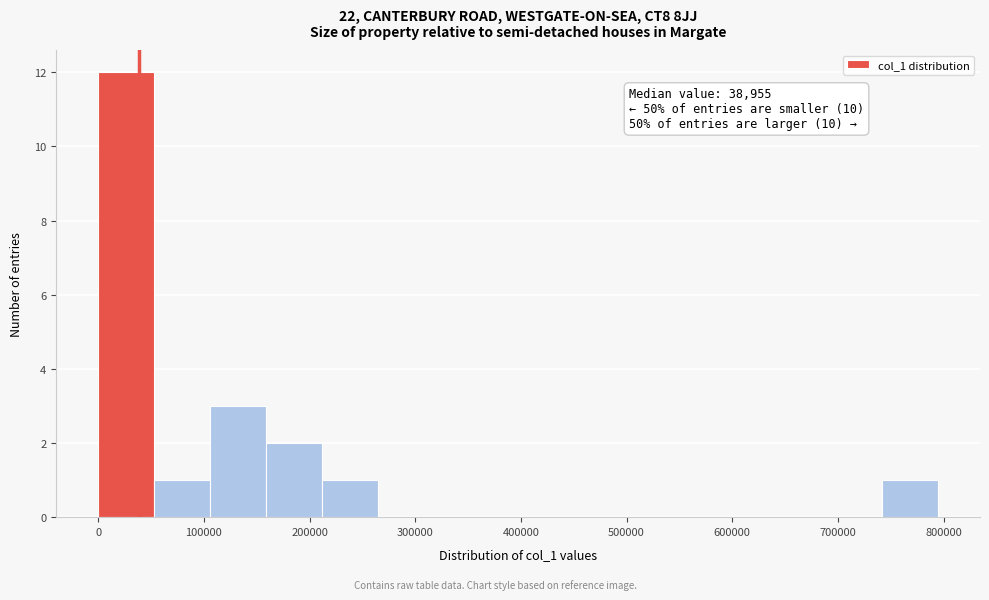

Which range on the x-axis has the tallest bar?

0 to 50000